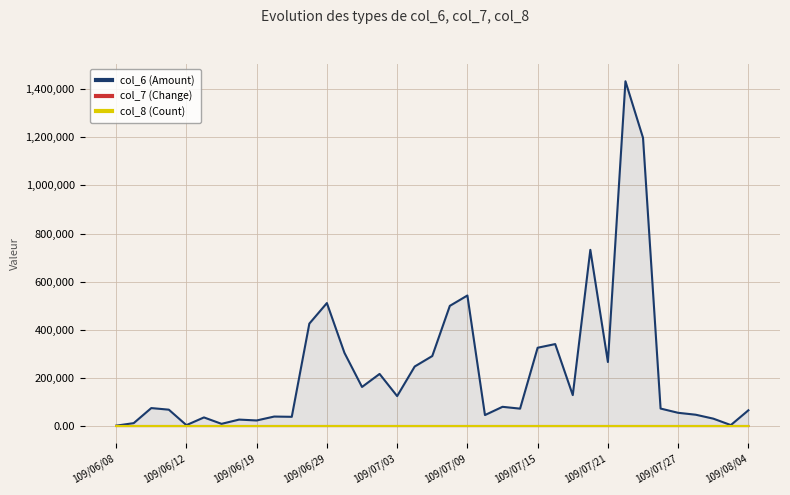

What is the difference between the second highest and minimum values in the col_6 (Amount) series?

1196390.0